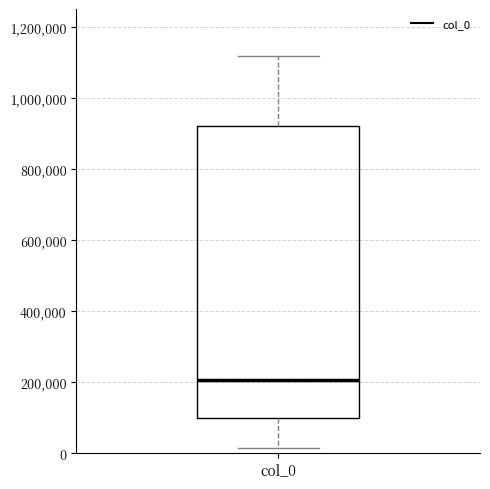

Where does the lower whisker of the box for col_0 end on the y-axis? The values are not printed on the chart, so give them approximately, as read against the axis.

20000